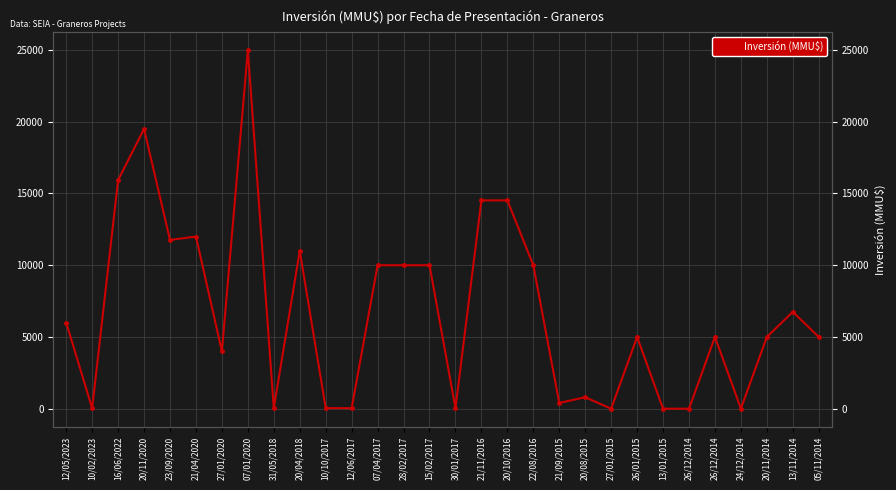

Reading right to left, what are all the values shown in this chart?

5000	6750	5000	10	5000	0	0	5000	0	800	400	10000	14520	14520	37	10000	10000	10000	37	42	11000	40	25000	4000	12000	11760	19500	15933	30	6000